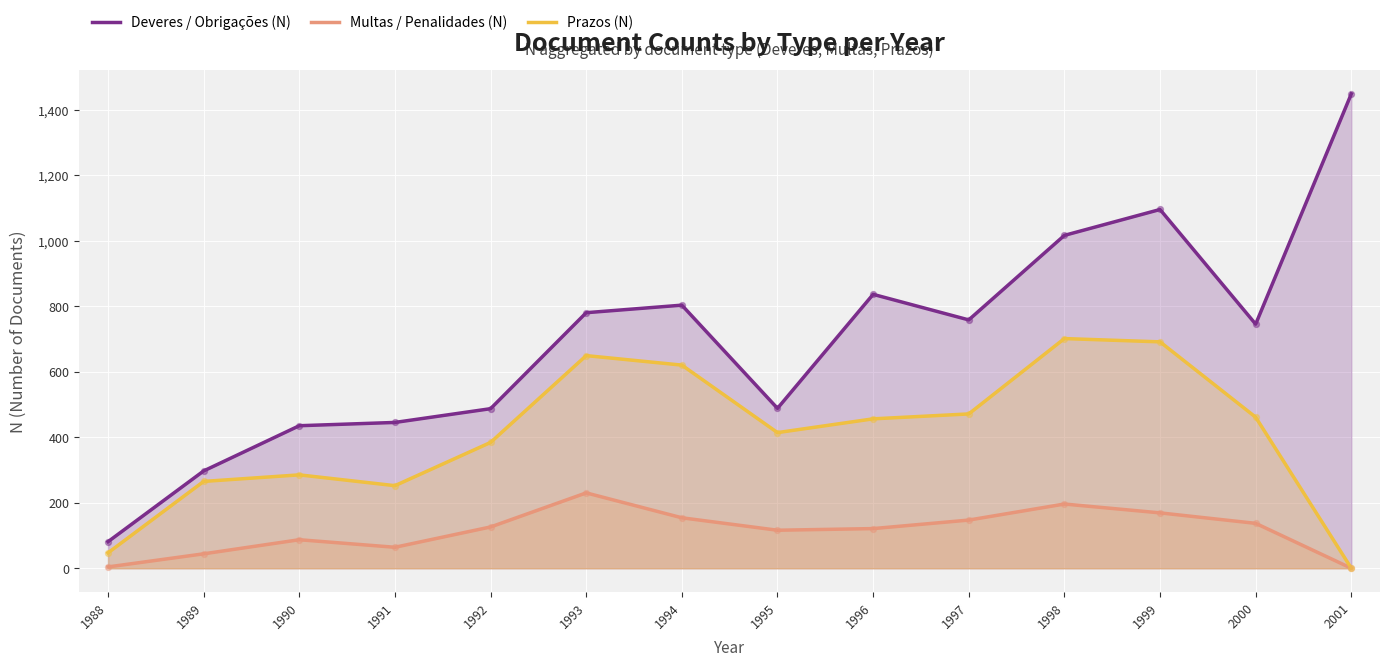

What is the total value across all series at 2000?

1343